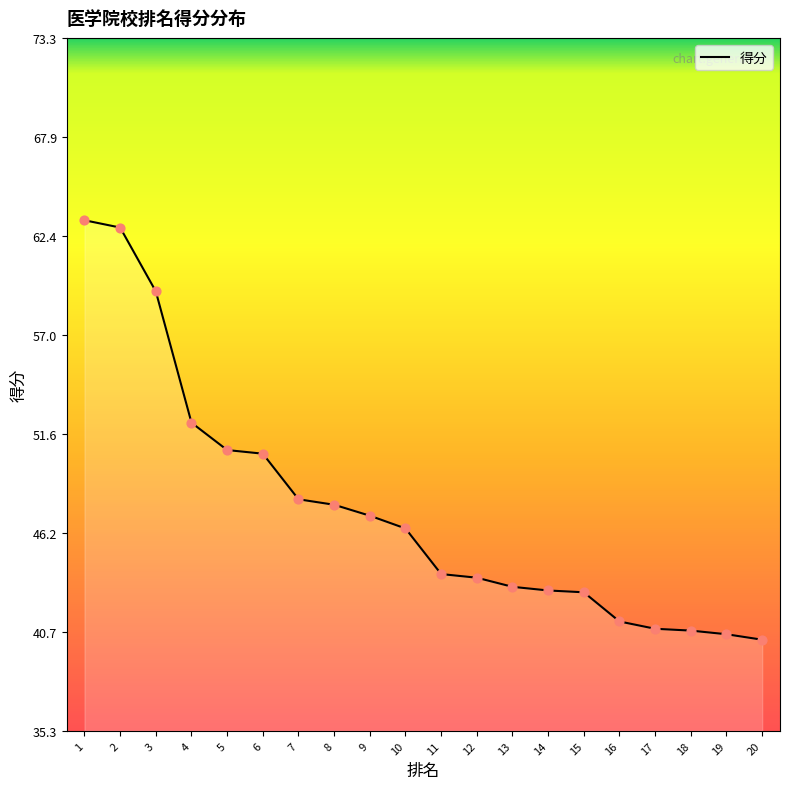

Which has a higher value, 4 or 12?

4